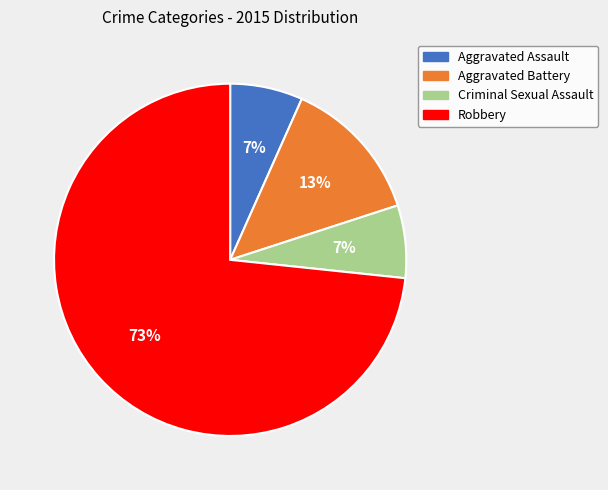

Is it true that Robbery is 73% of the pie?

True